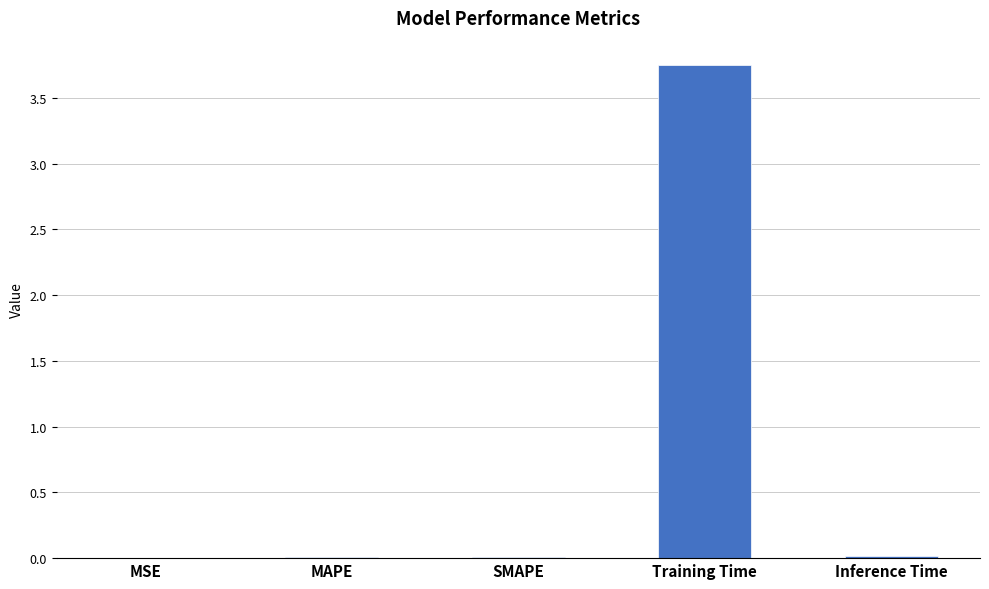

Is it true that the value at SMAPE is 0.0?

True